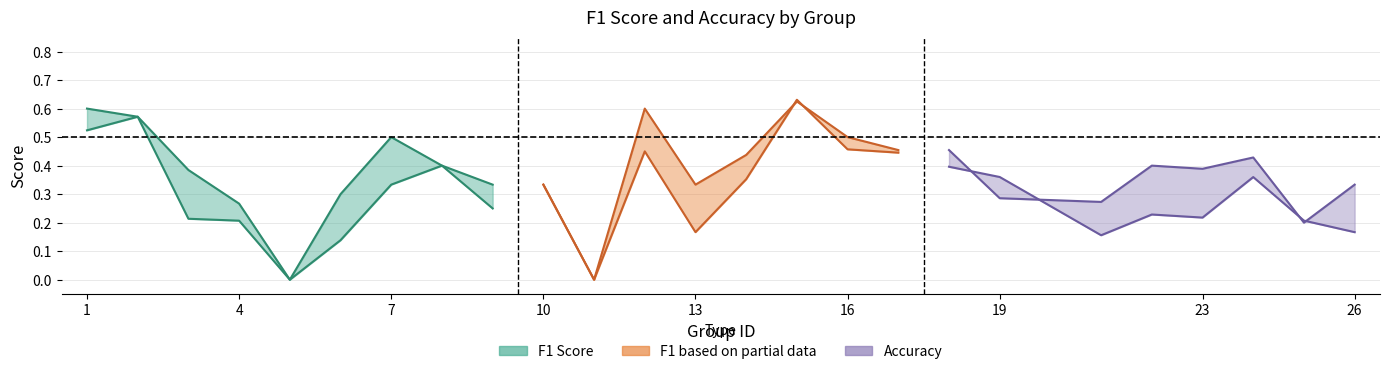

Is it true that accuracy equals 0.3 at 9?

True